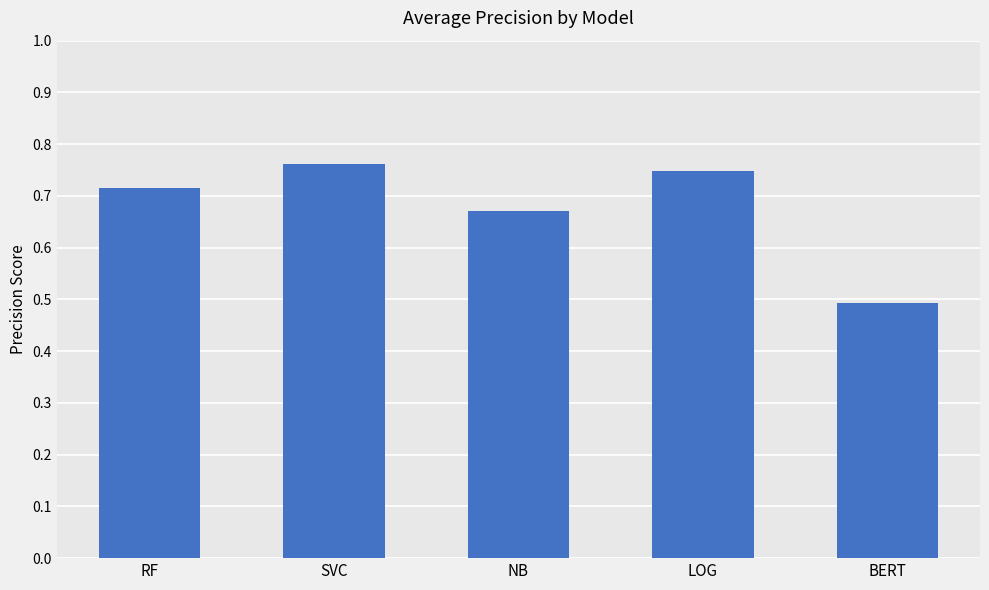

Is it true that the value at BERT is 0.3?

False